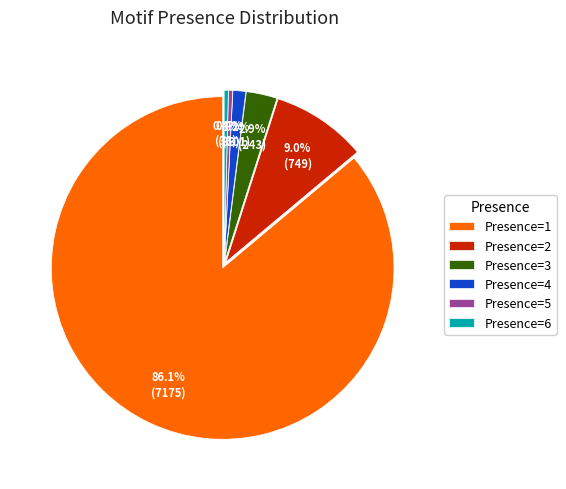

Is the sum of Presence=2 and Presence=6 greater than half?

No